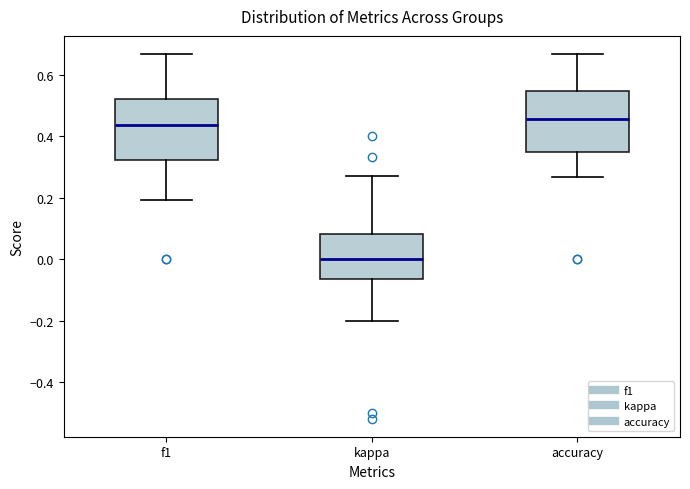

Where is the upper edge of the box for accuracy on the y-axis? The values are not printed on the chart, so give them approximately, as read against the axis.

0.54